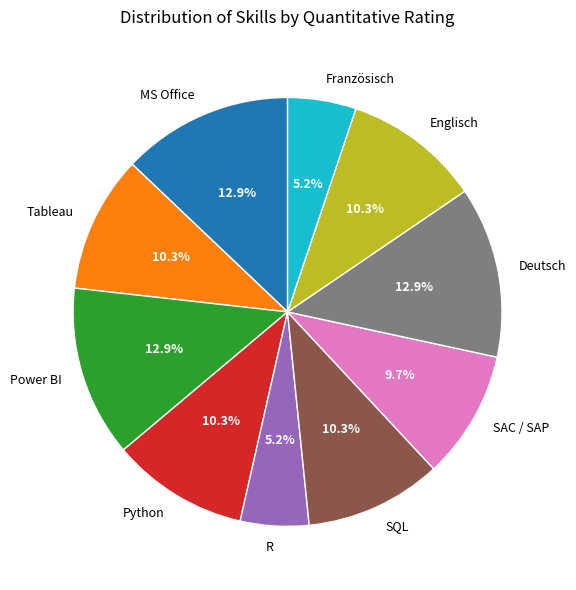

True or false: R accounts for 5% of the total.

True